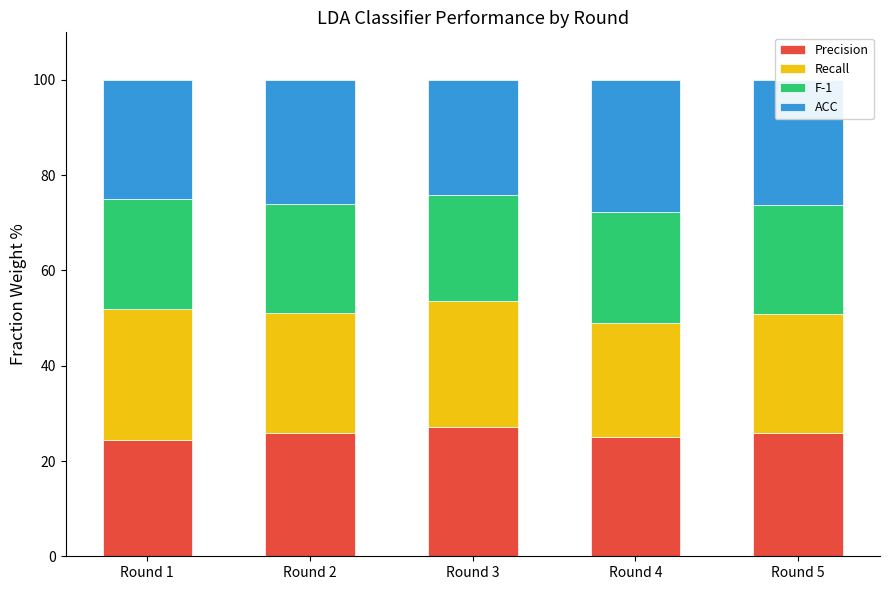

The Precision series shows 27.2 at Round 3. True or false?

True